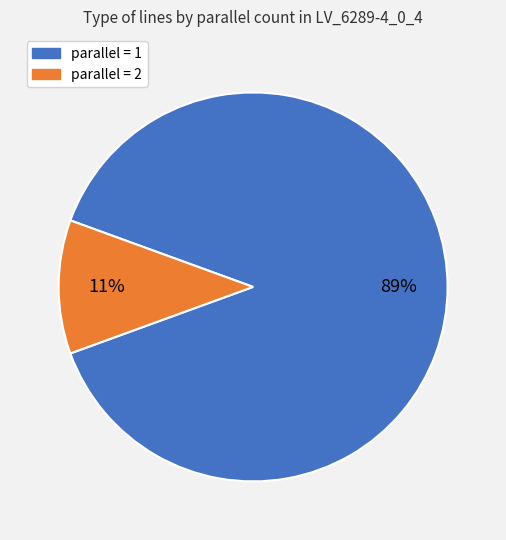

Is there any slice that represents more than half of the pie?

Yes